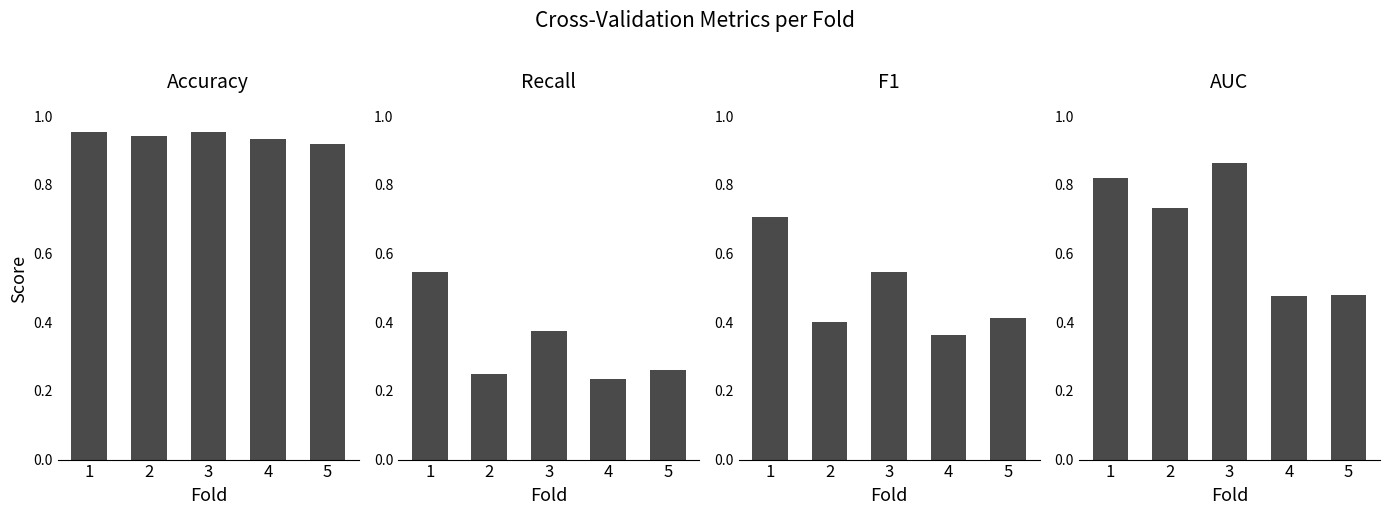

What is the sum of the Accuracy values at 5 and 1?

1.9